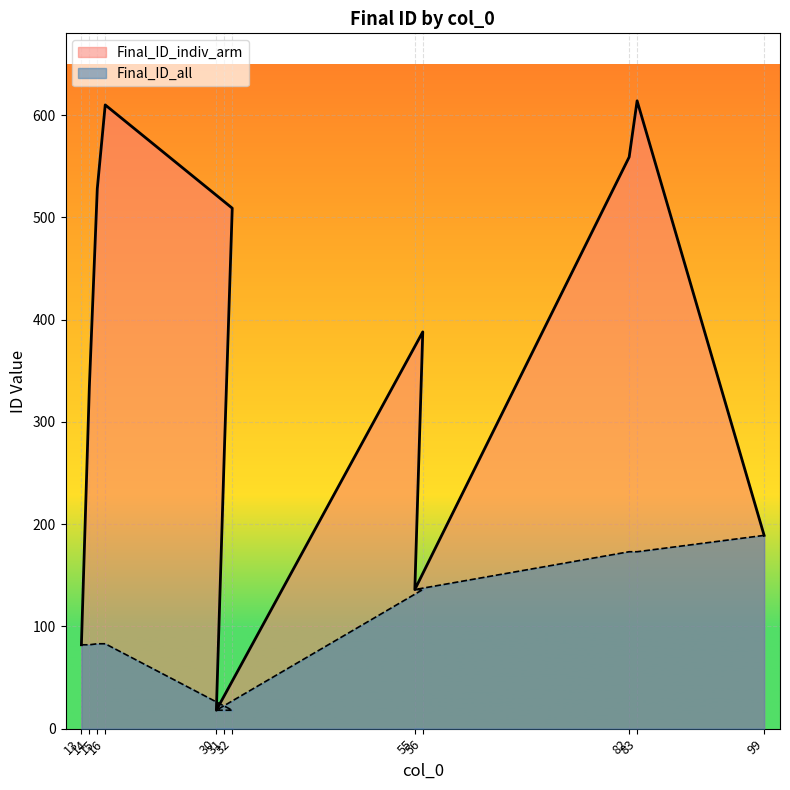

What is the value of the Final_ID_indiv_arm point at the 8th from the left?

388